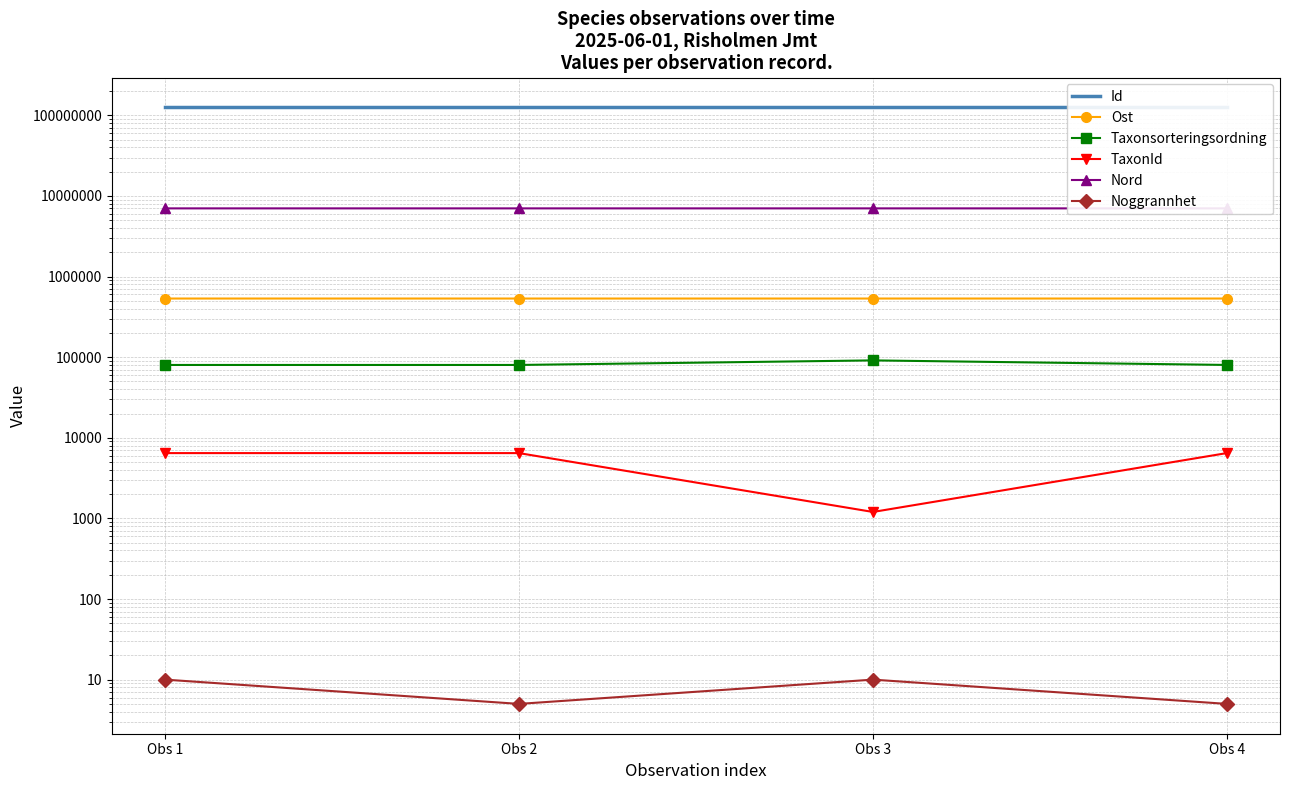

How many data points in Ost are less than 534103?

2